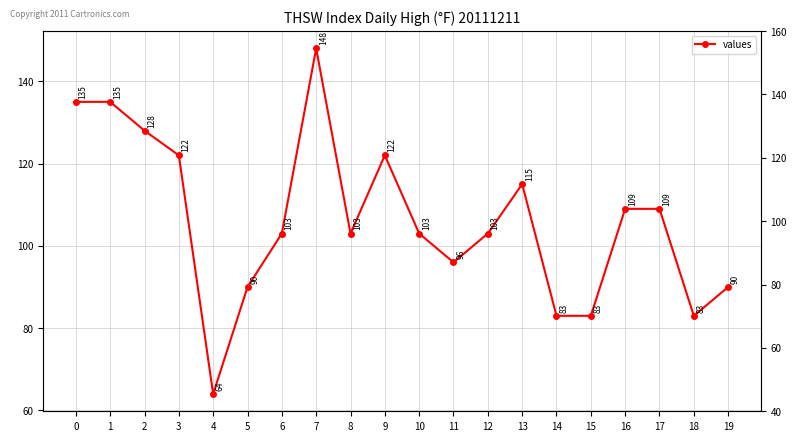

True or false: the data shows 41 at 5.

False